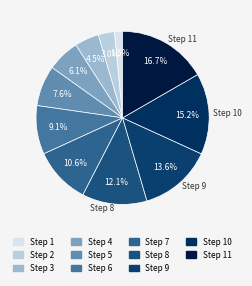

Is it true that Step 3 is 12% of the pie?

False